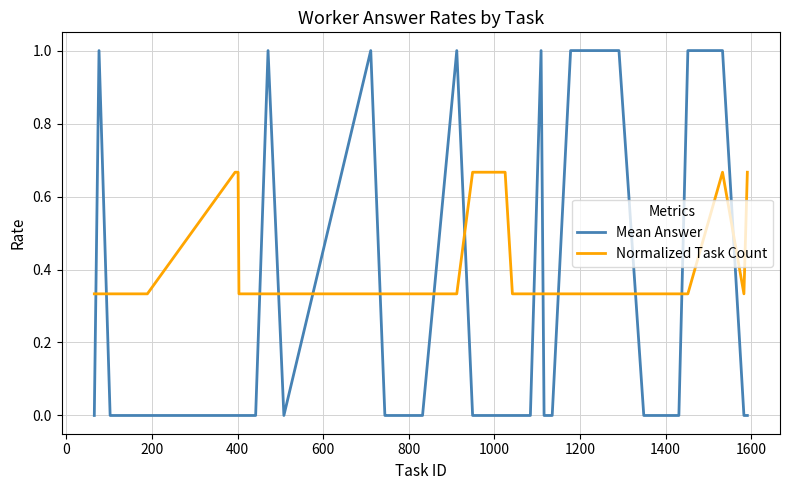

What is the difference between the second highest and minimum values in the Mean Answer series?

1.0